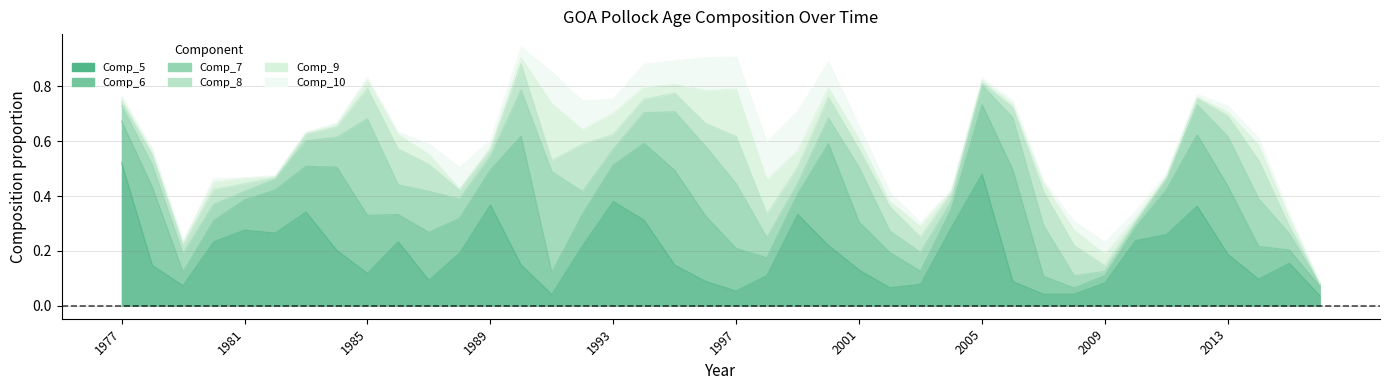

True or false: Comp_6 has a value of 0.1 at 1998.

True